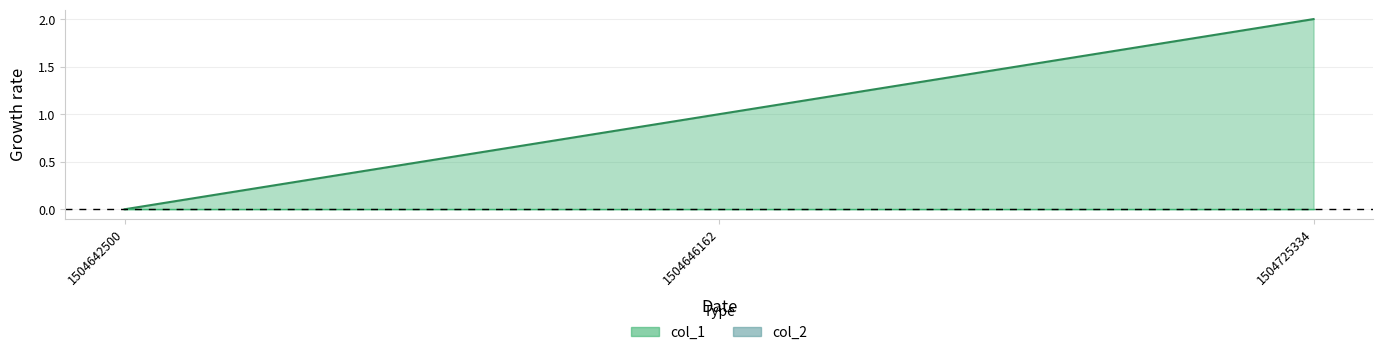

True or false: col_1_line has a value of 2 at 1504725334.

True